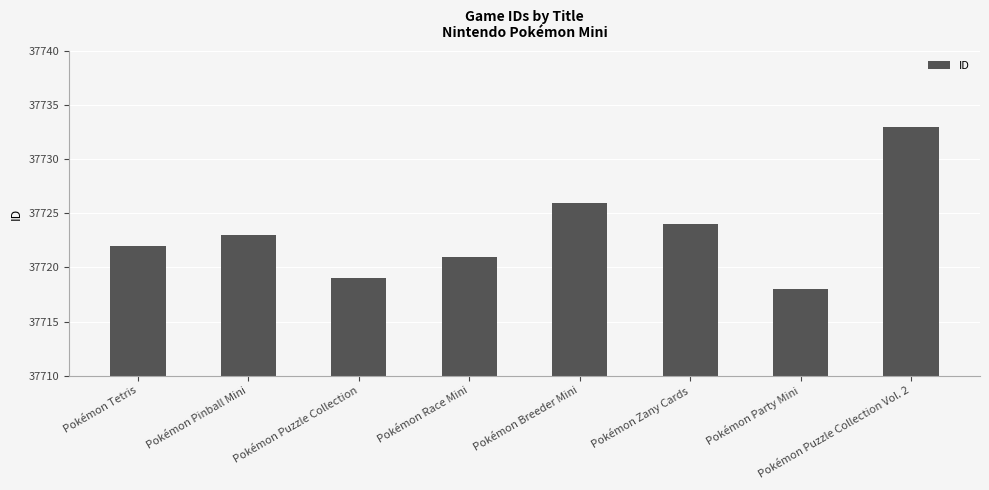

Reading left to right, transcribe all the data shown in this chart.

37722	37723	37719	37721	37726	37724	37718	37733